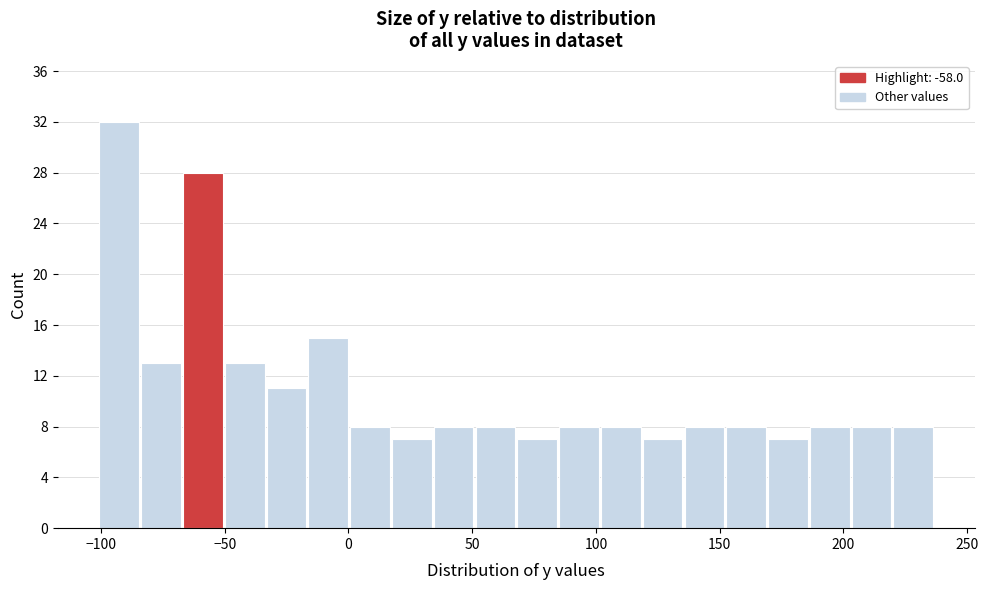

Around what value on the x-axis is the tallest bar? Give the approximate position of its centre, as read against the axis.

-95